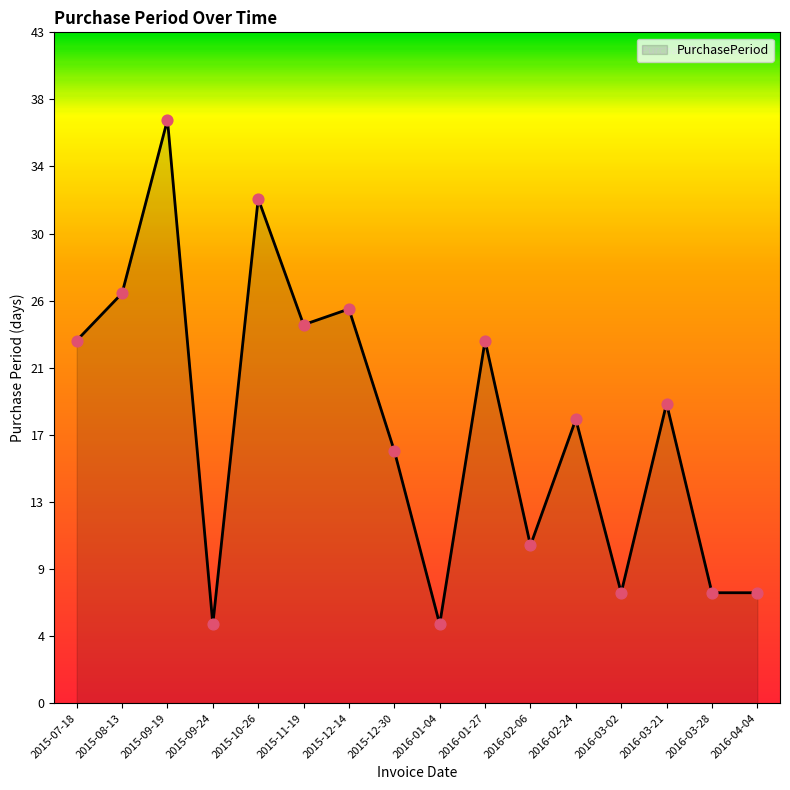

Approximately how many times larger is the value at 2016-04-04 compared to 2015-07-18?

0.3